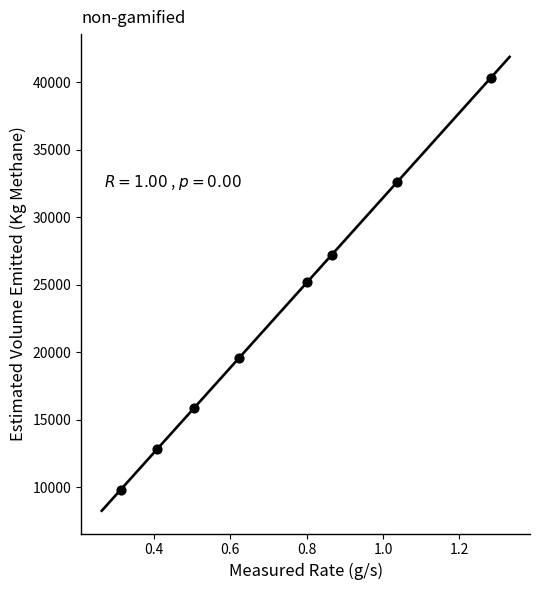

What is the range of Y values (max minus min)?

30460.1